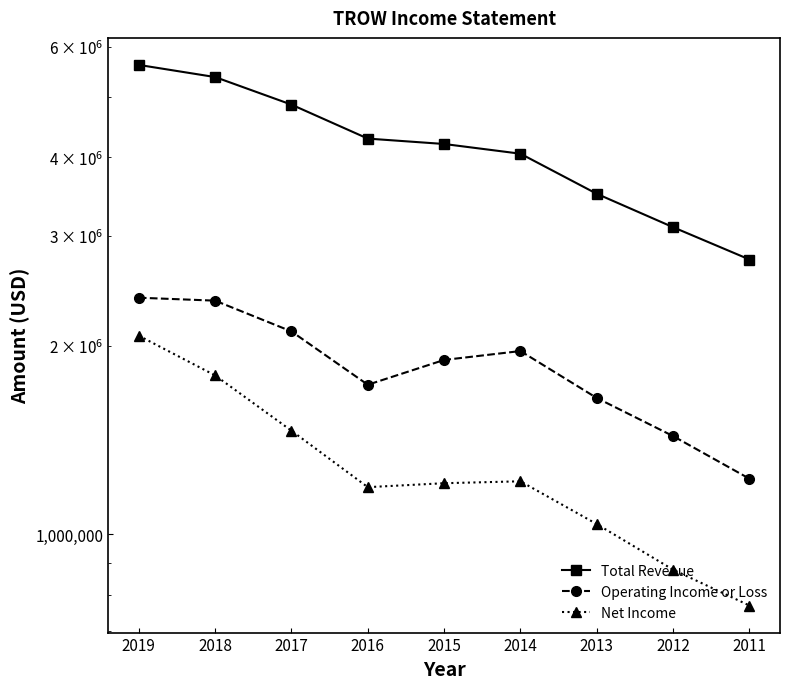

List the labels in order of Total Revenue value, largest first.

2019, 2018, 2017, 2016, 2015, 2014, 2013, 2012, 2011